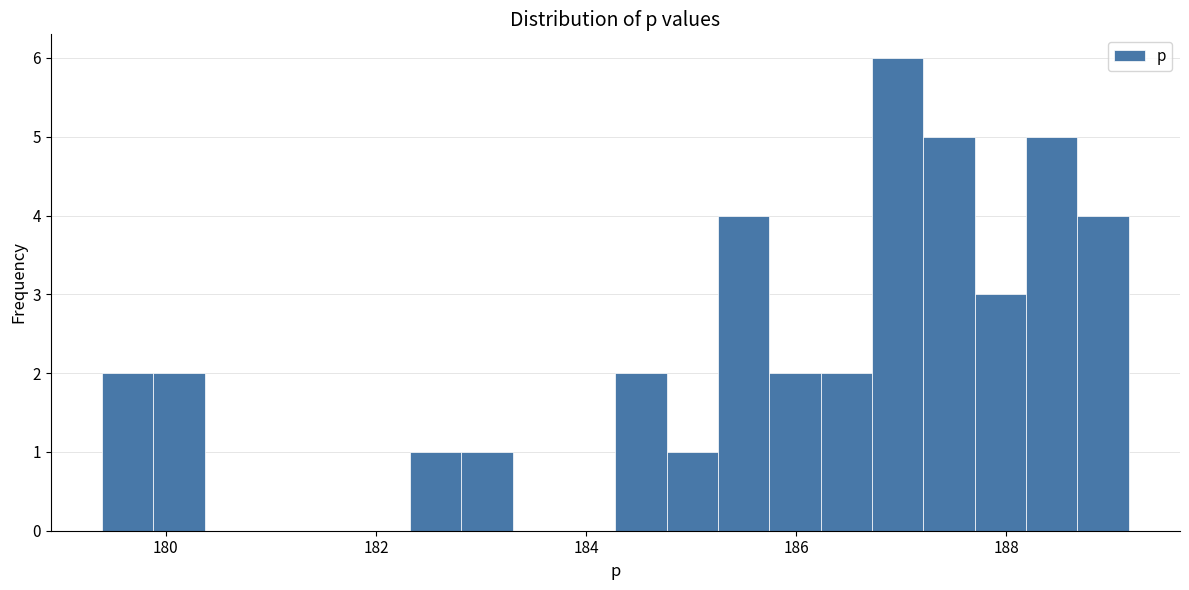

Around what value on the x-axis is the tallest bar? Give the approximate position of its centre, as read against the axis.

187.0